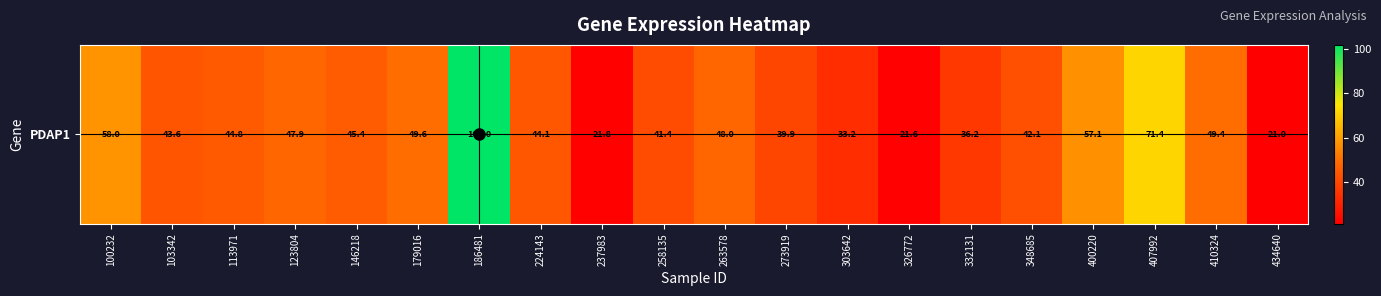

True or false: the data shows 7.0 at 303642.

False